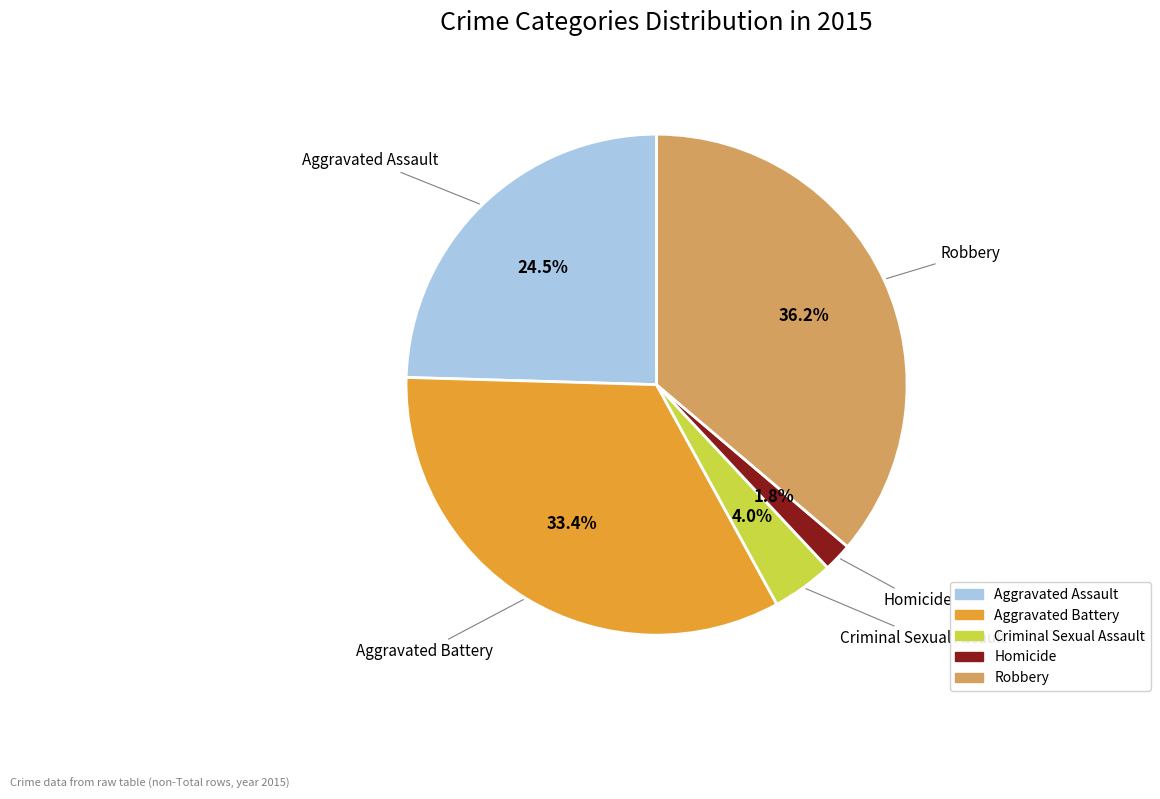

How many slices are in this pie chart?

5